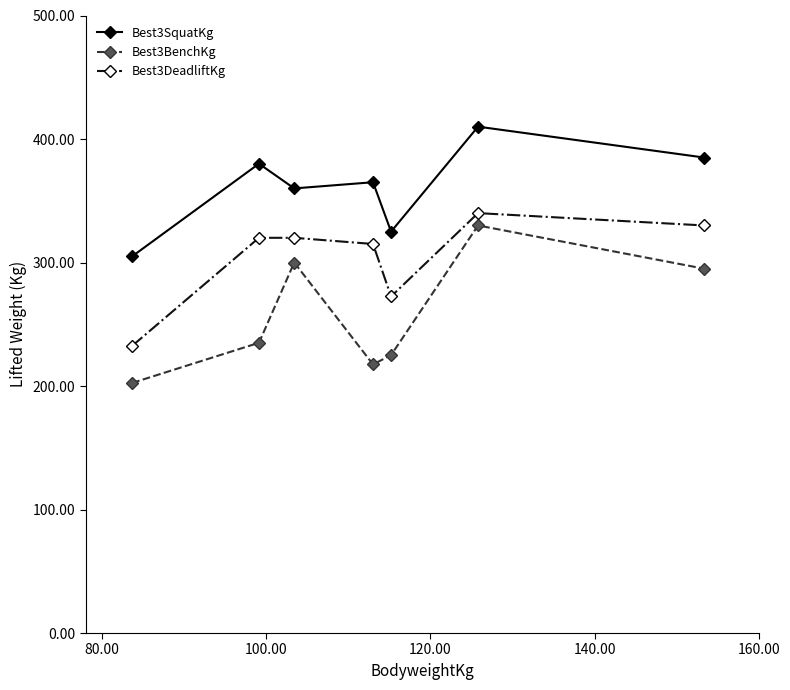

Reading left to right, list all the values displayed in this chart.

Best3SquatKg: 305.0	380.0	360.0	365.0	325.0	410.0	385.0
Best3BenchKg: 202.5	235.0	300.0	217.5	225.0	330.0	295.0
Best3DeadliftKg: 232.5	320.0	320.0	315.0	272.5	340.0	330.0